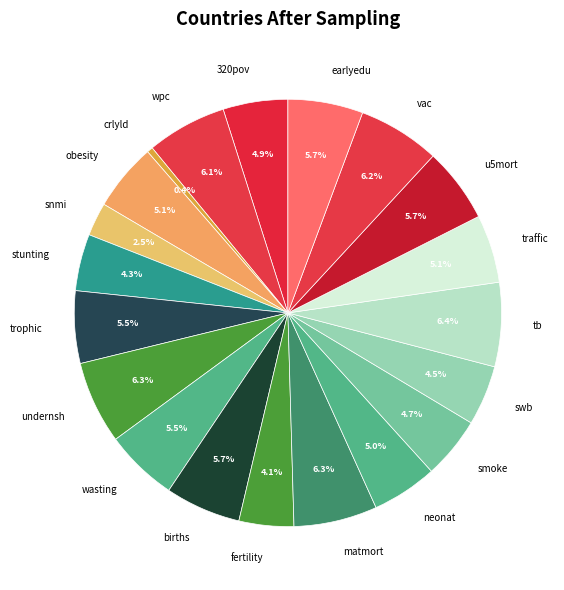

Which category has the smallest portion of the pie?

crlyld